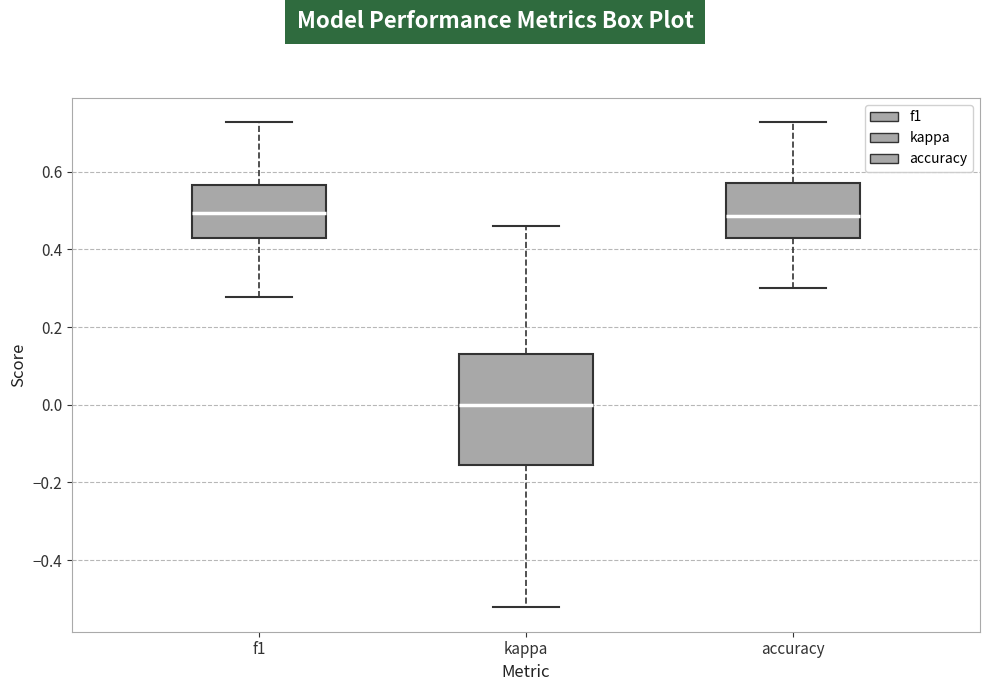

Where does the median line of the box for f1 sit on the y-axis? The values are not printed on the chart, so give them approximately, as read against the axis.

0.50